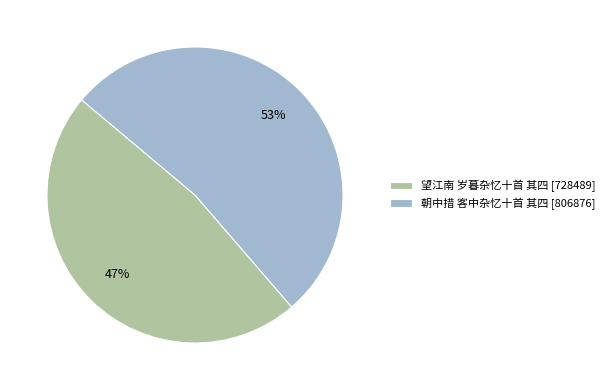

True or false: 望江南 岁暮杂忆十首 其四 accounts for 57% of the total.

False